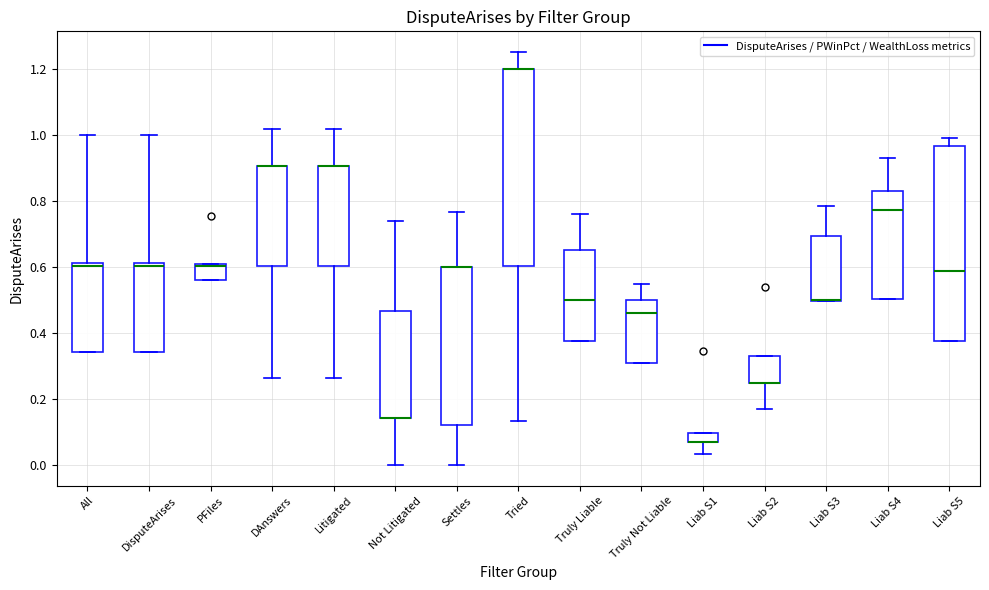

Where does the median line of the box for Liab S4 sit on the y-axis? The values are not printed on the chart, so give them approximately, as read against the axis.

0.78